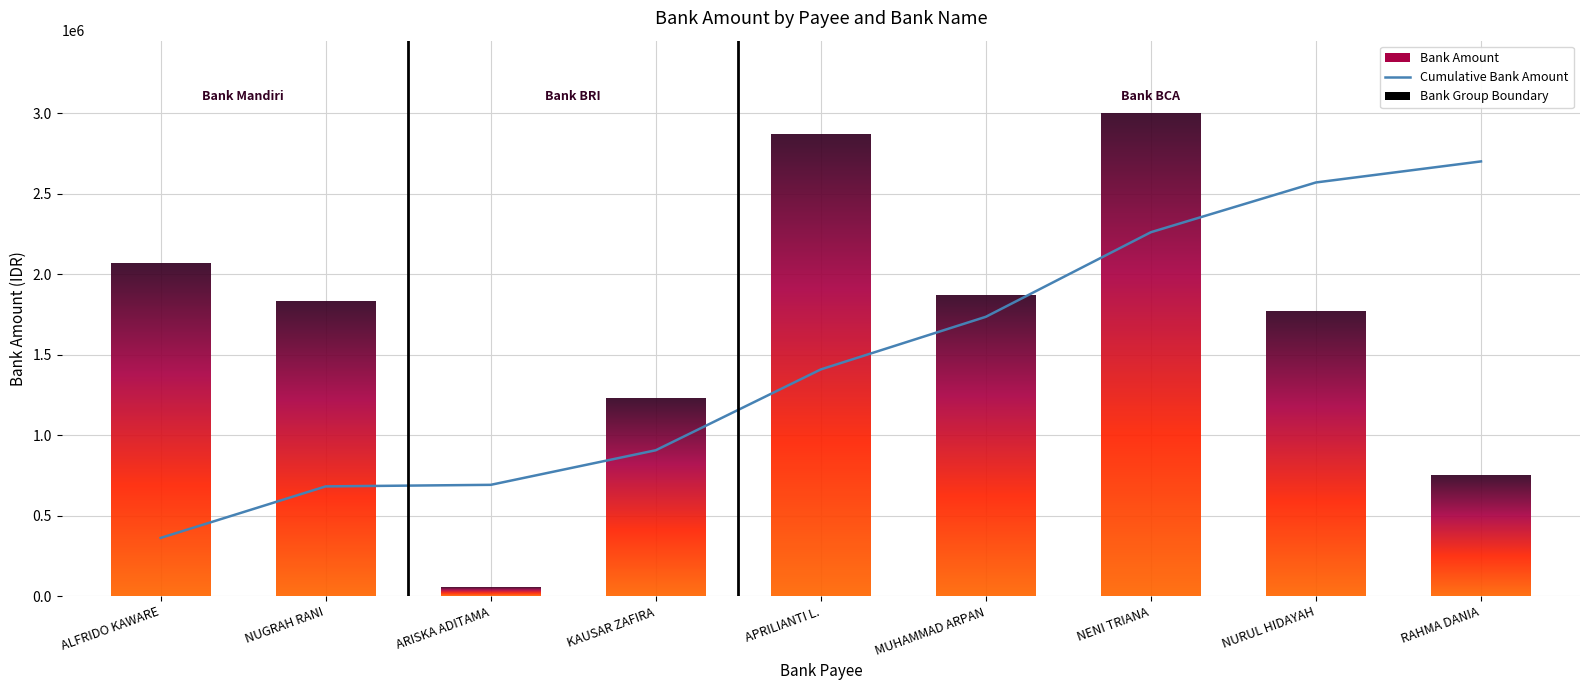

Count the number of data series in this chart.

2